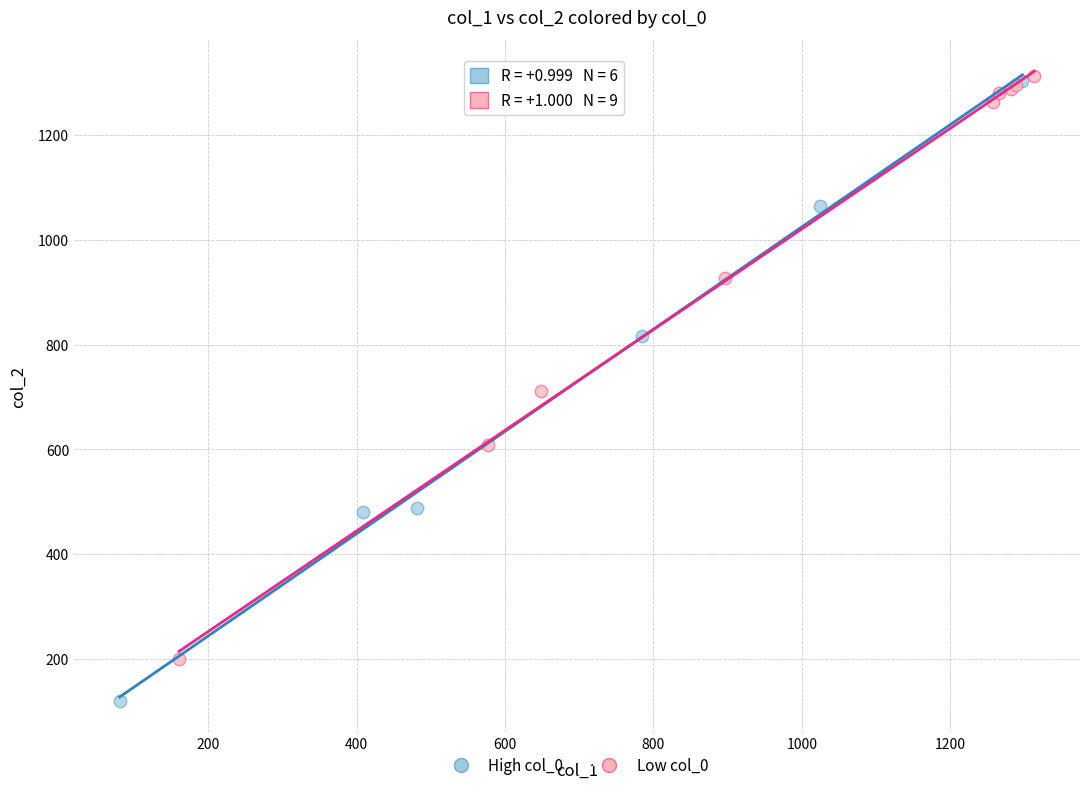

Which series reaches the minimum Y coordinate?

High col_0